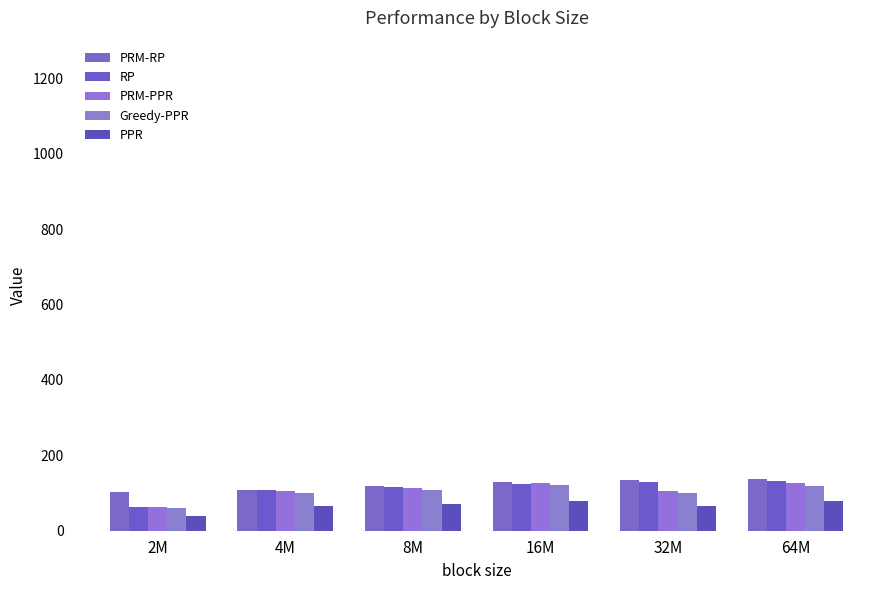

List the series in order of their peak value, lowest first.

PPR, Greedy-PPR, PRM-PPR, RP, PRM-RP